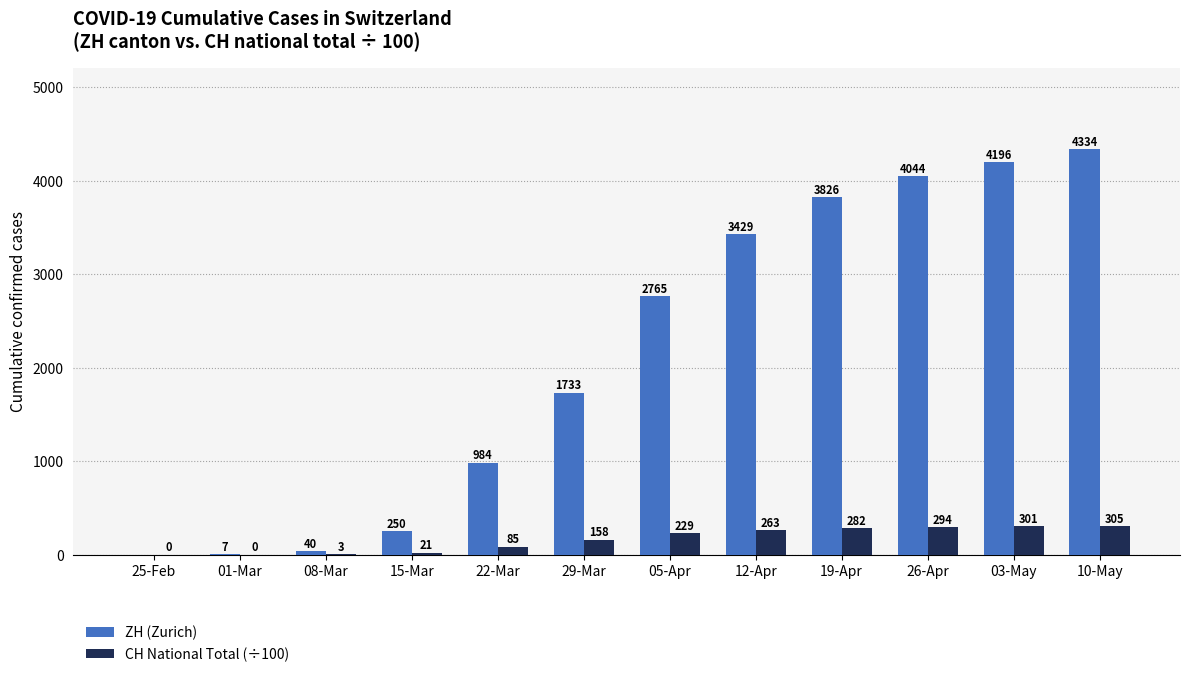

What is the maximum value for ZH (Zurich)?

4334.0